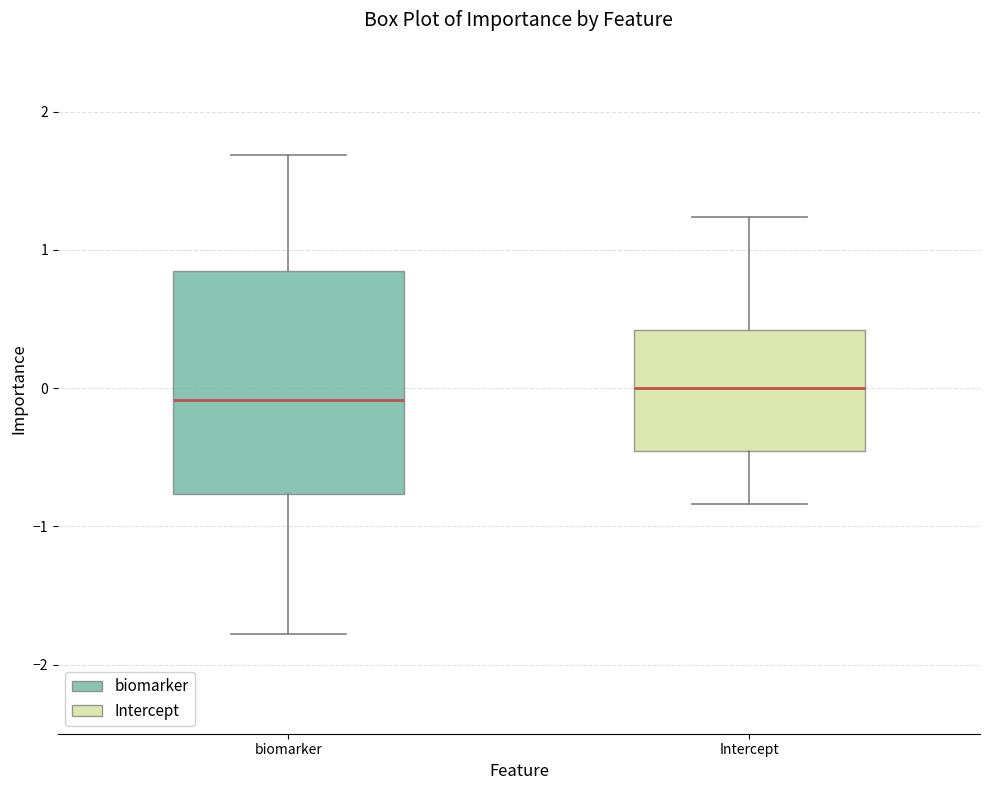

Where does the median line of the box for biomarker sit on the y-axis? The values are not printed on the chart, so give them approximately, as read against the axis.

-0.1